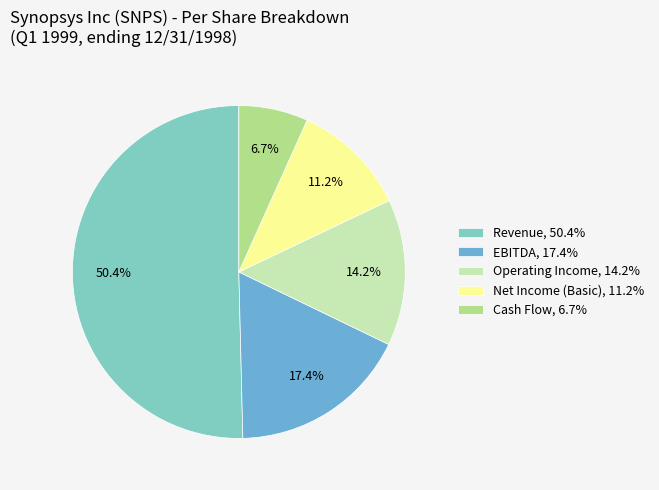

Is there any slice that represents more than half of the pie?

Yes